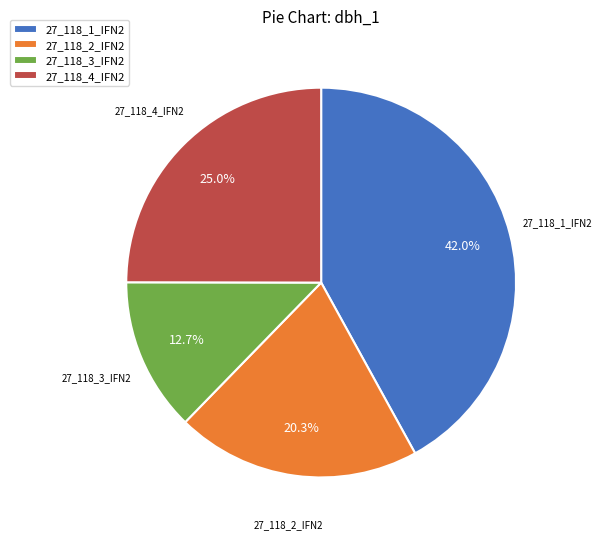

Combined, what portion of the pie is 27_118_3_IFN2 and 27_118_2_IFN2?

33.0%